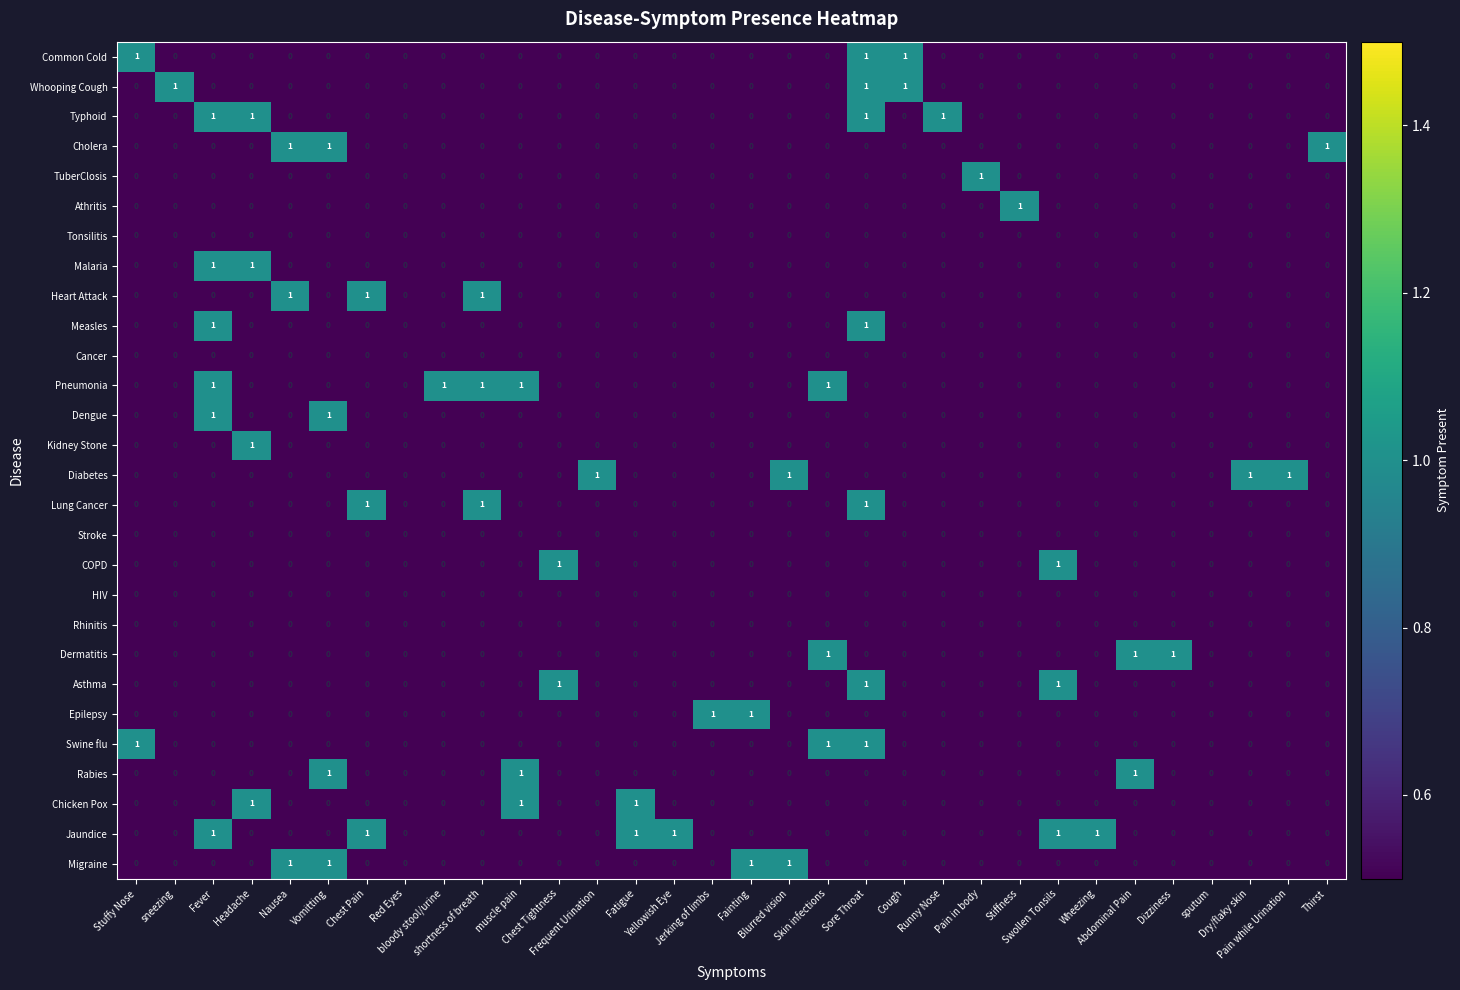

How many categories are shown in the chart?

32